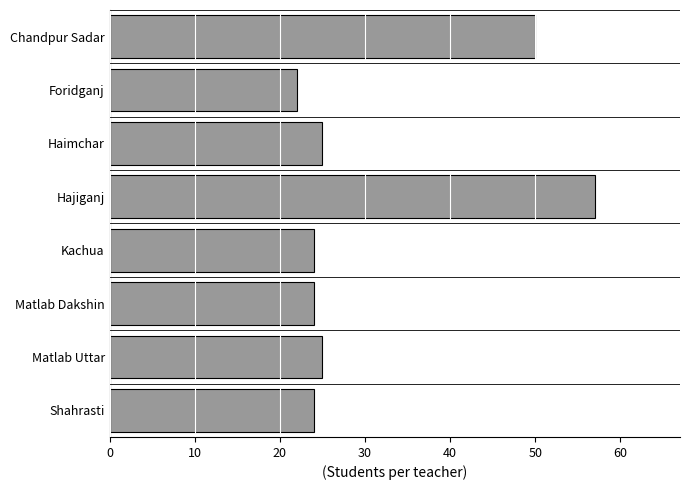

Approximately how many times larger is the value at Kachua compared to Matlab Dakshin?

1.0